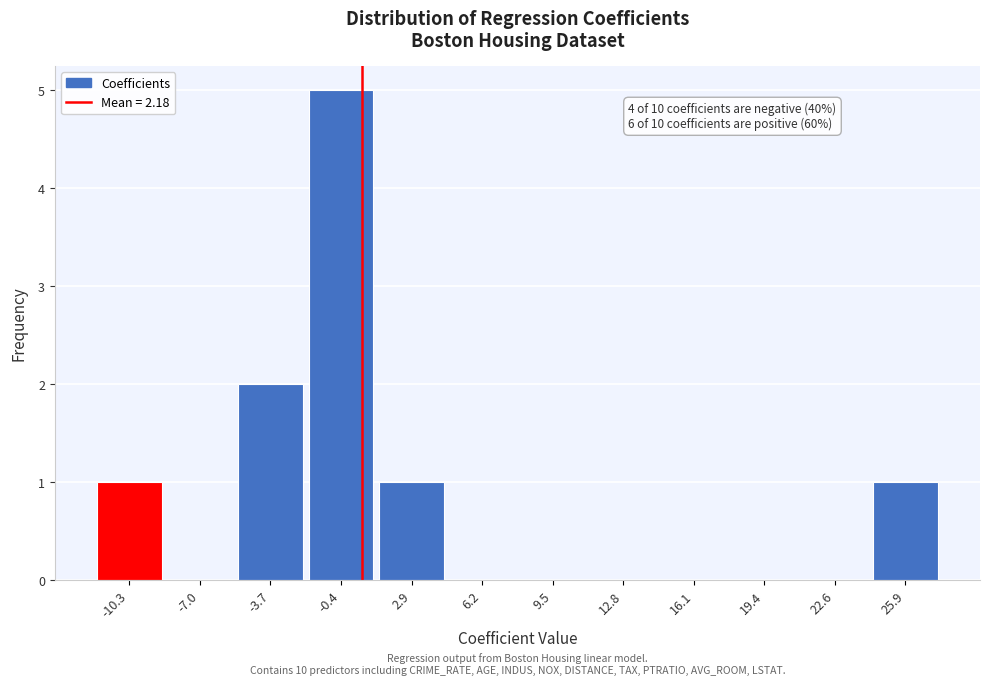

Reading left to right, extract all data points from this chart.

-10.3=1	-7.0=0	-3.7=2	-0.4=5	2.9=1	6.2=0	9.5=0	12.8=0	16.1=0	19.4=0	22.6=0	25.9=1